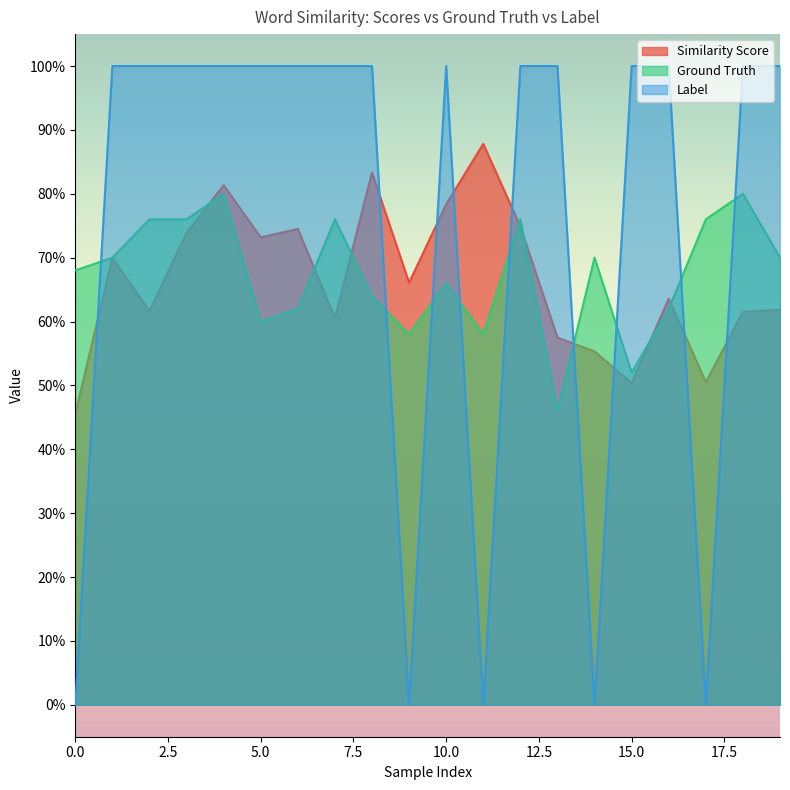

How many lines are shown in the chart?

3